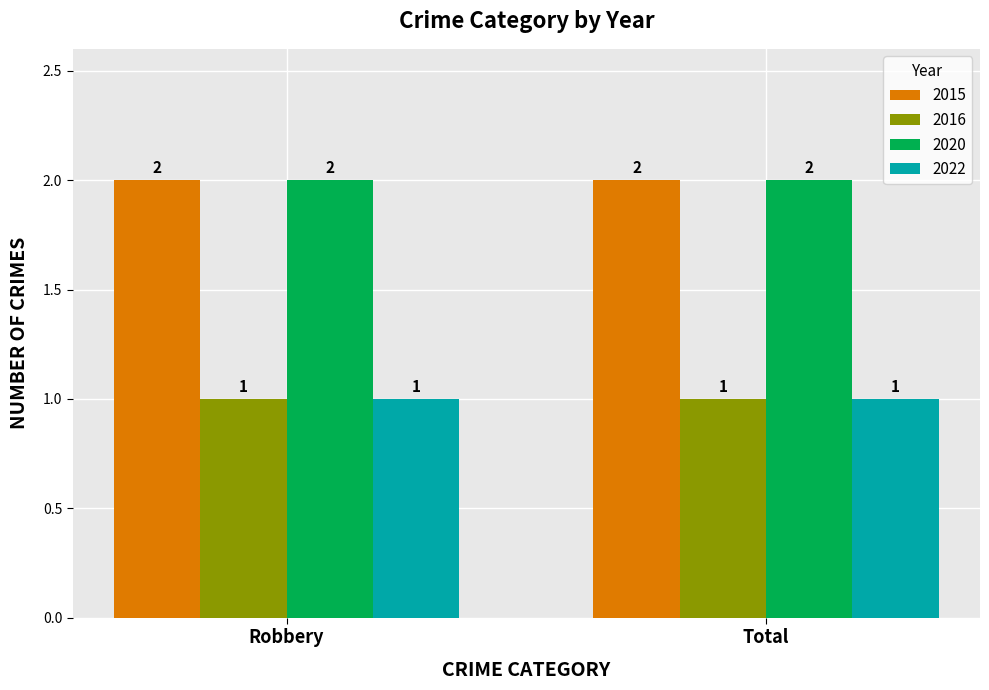

How many bars are there in total?

8